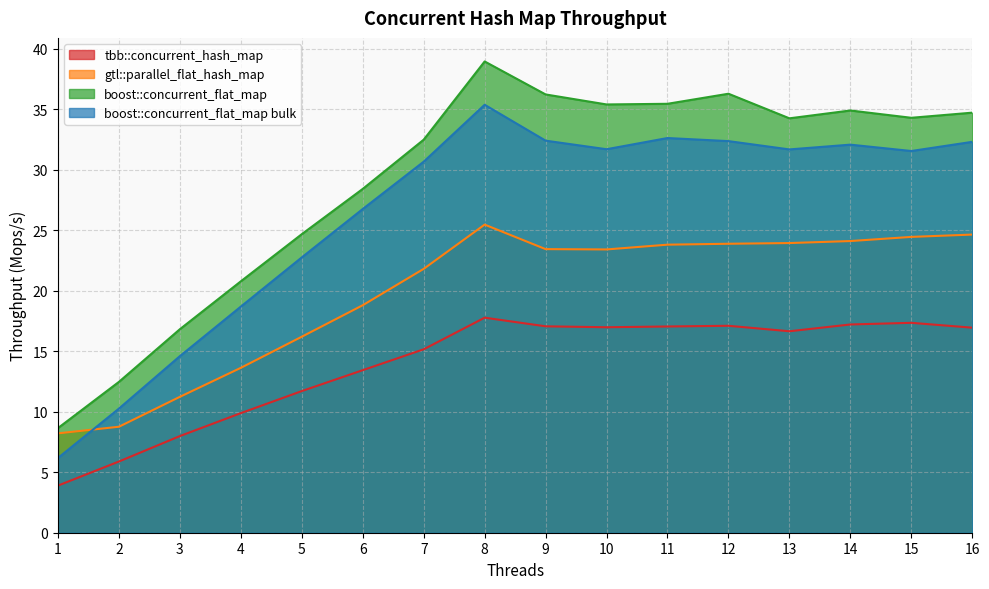

True or false: boost::concurrent_flat_map and boost::concurrent_flat_map bulk cross at least once.

False